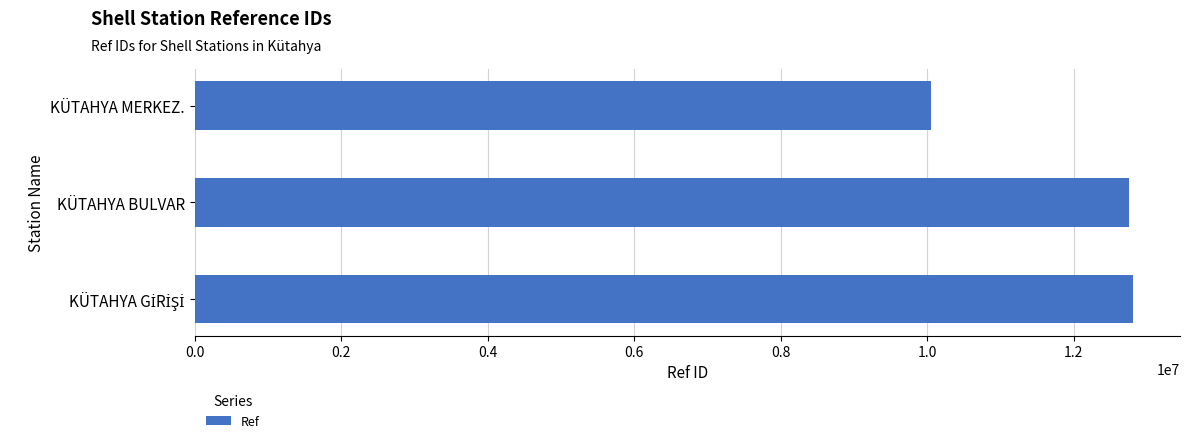

How many data points are less than 12757419?

1